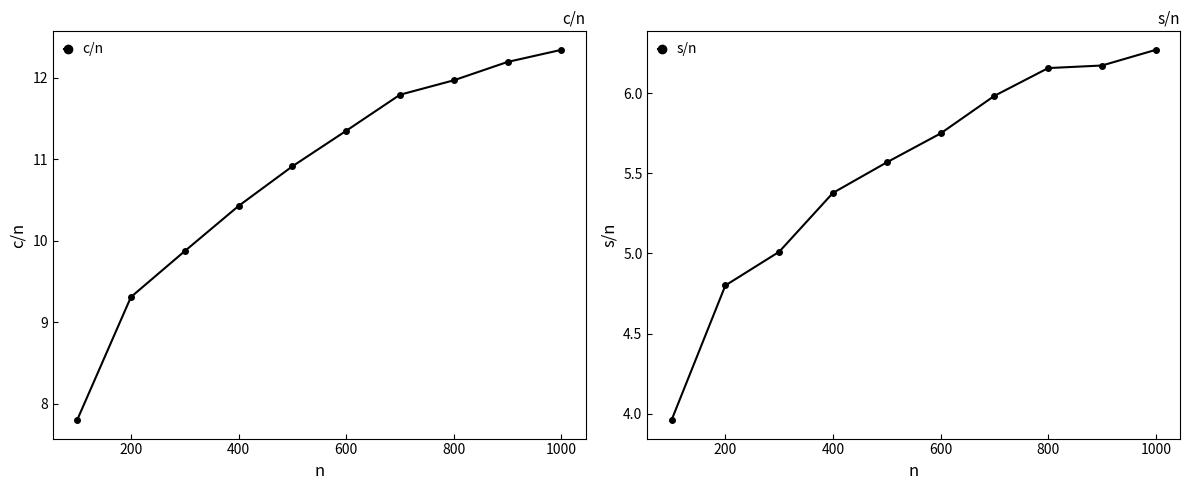

True or false: s/n has a value of 2.6 at 200.

False